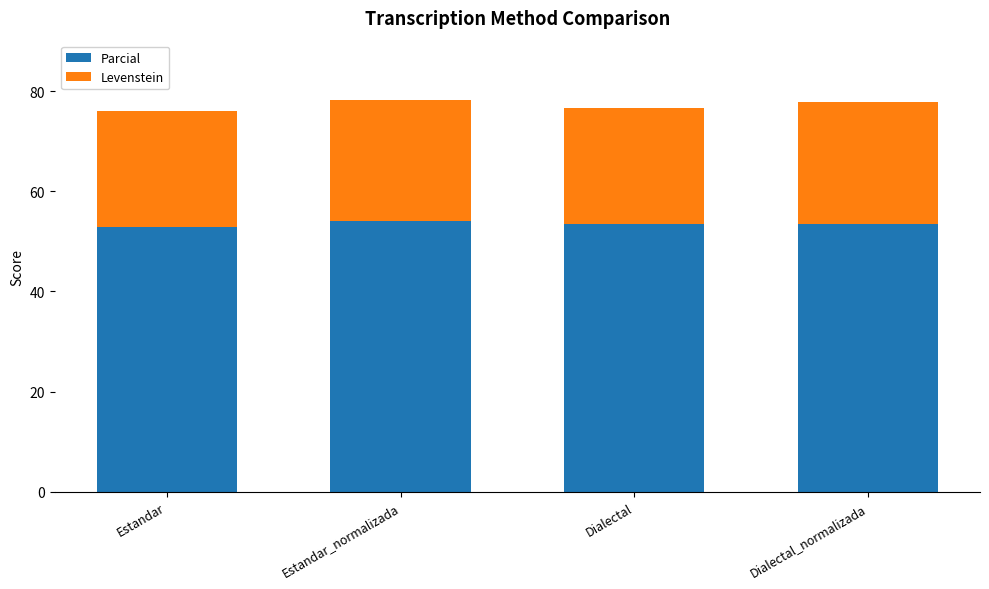

How many bars are there in total?

4